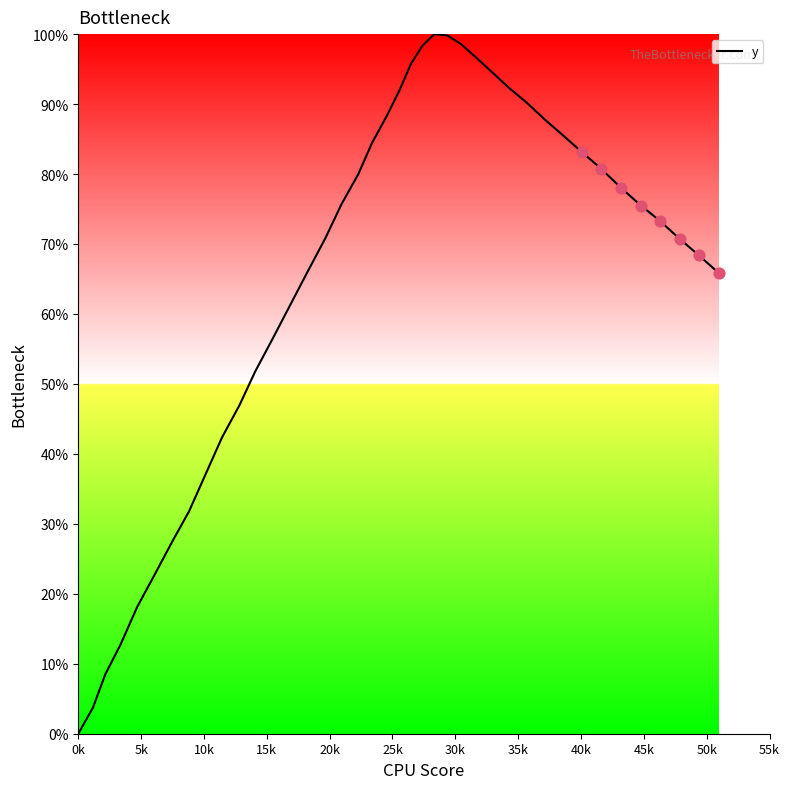

What is the difference between the maximum and minimum values?

100.0